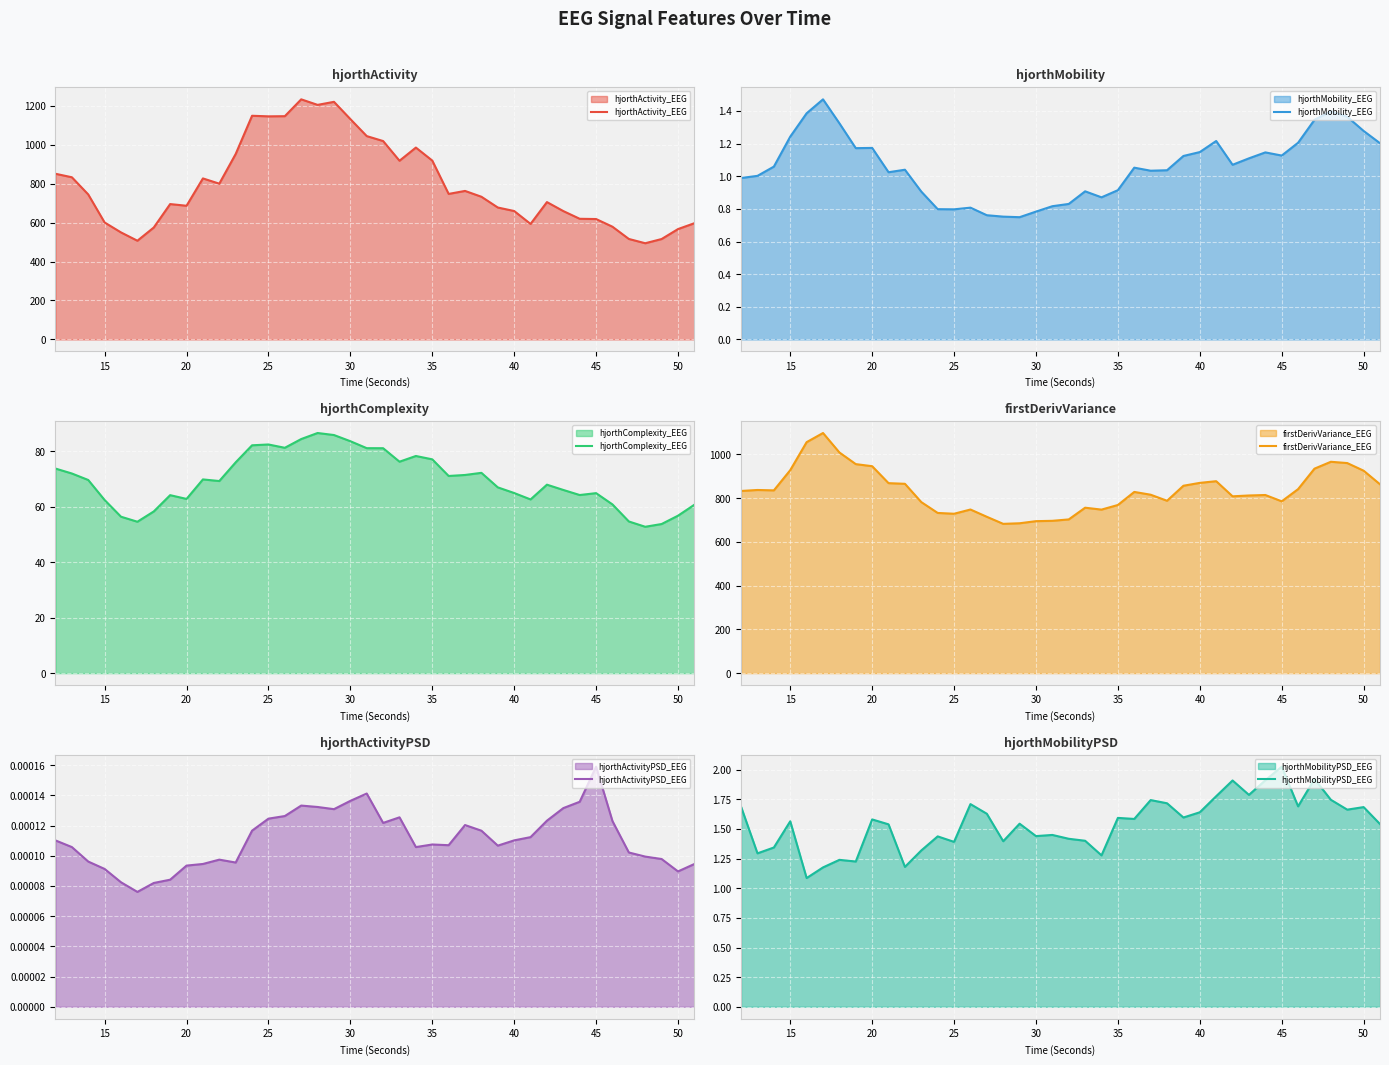

The value of hjorthActivity_EEG at 50 is 961.7. True or false?

False